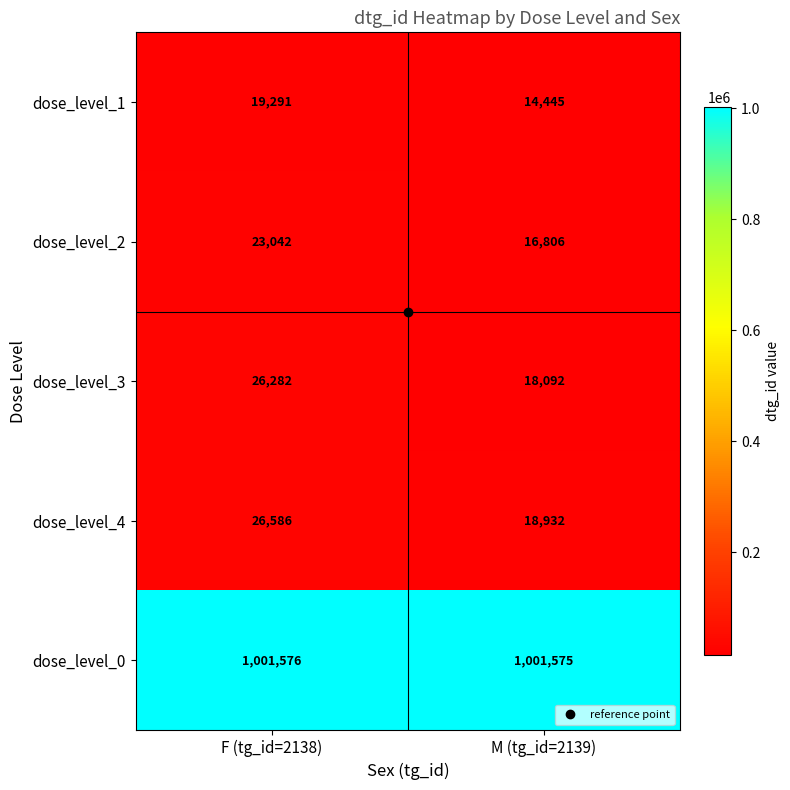

What value does the dose_level_1 series have at M (tg_id=2139), to the nearest 50?

14450